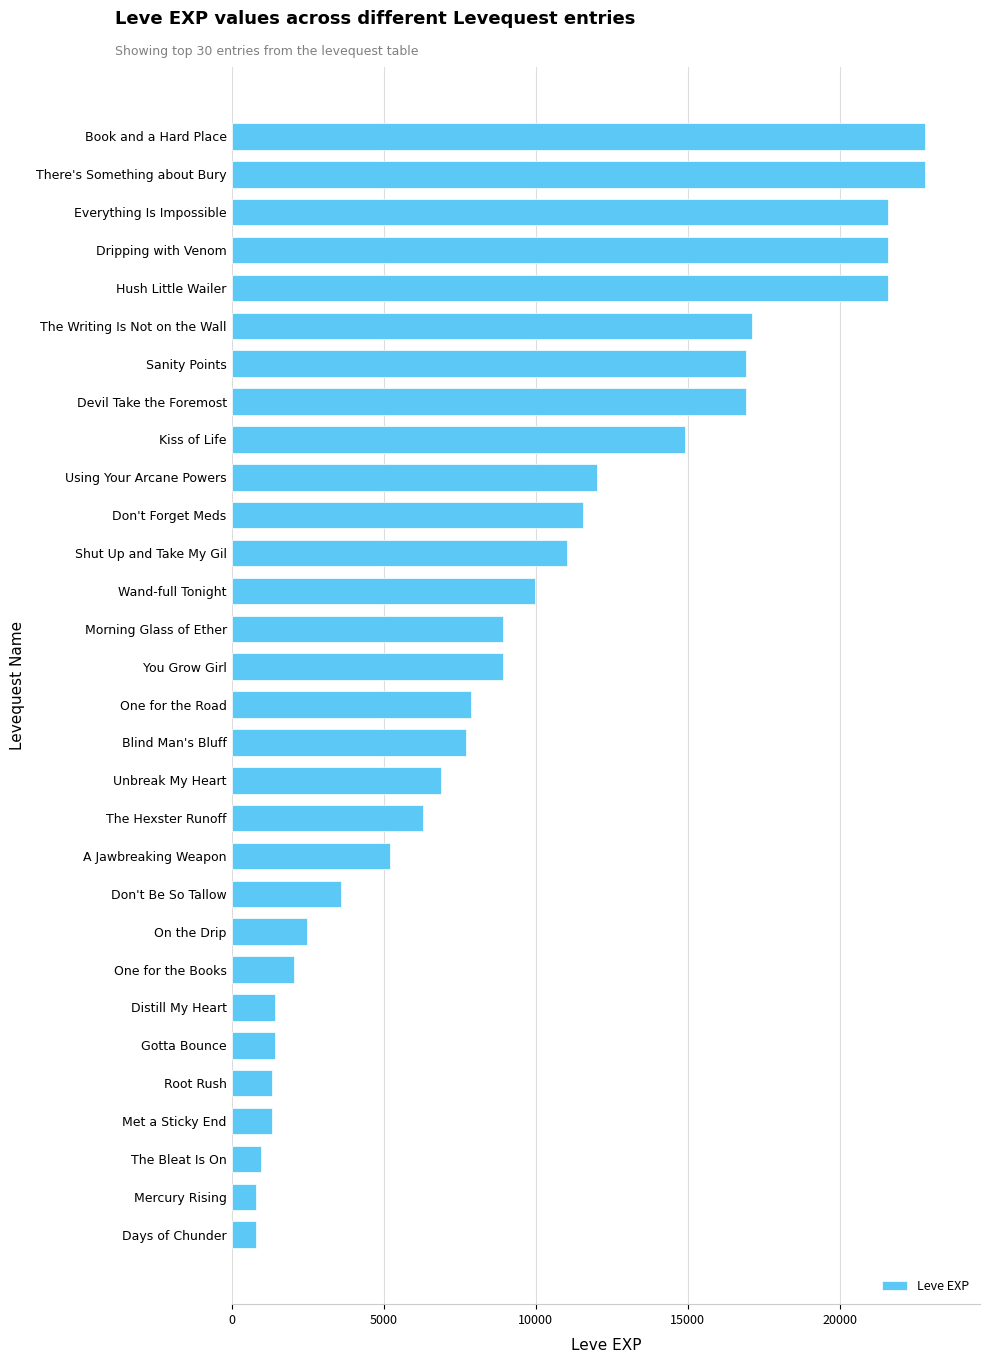

How many bars are there in total?

30